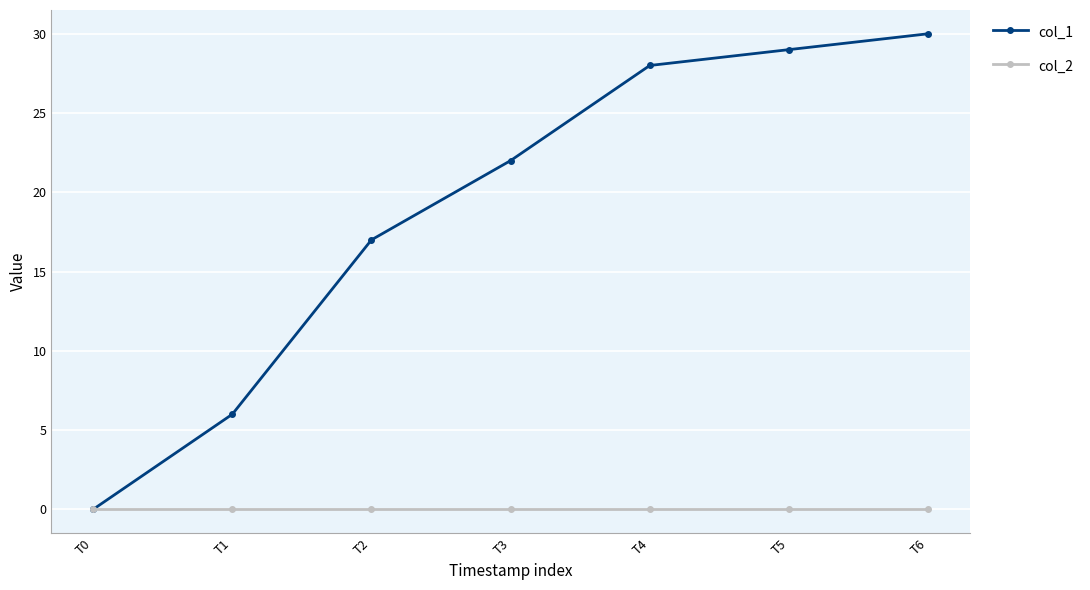

The value of col_2 at T1 is 0. True or false?

True